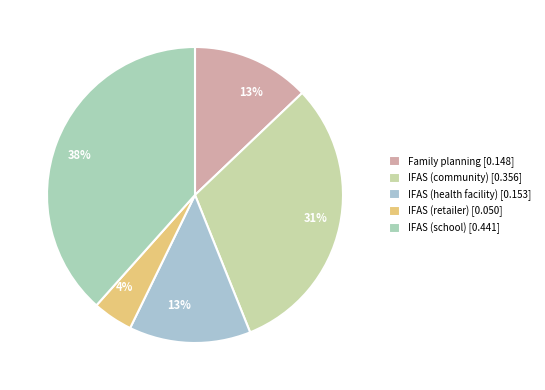

Count the number of slices in the pie.

5